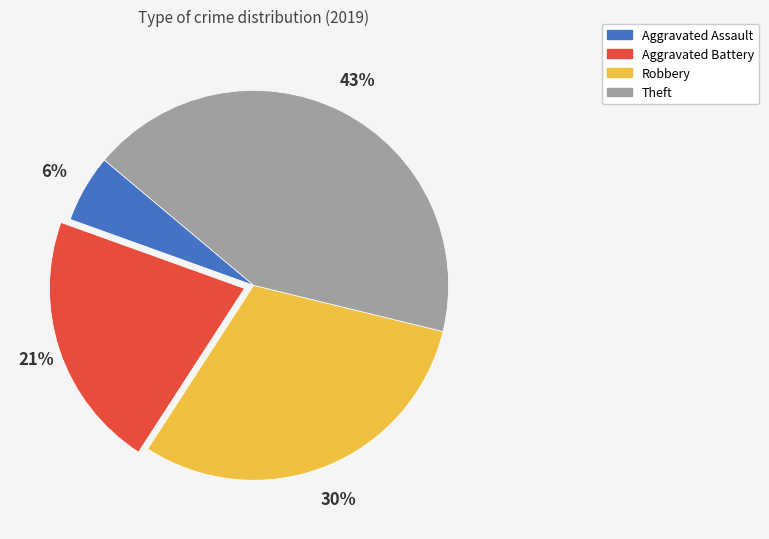

Is the sum of Theft and Aggravated Assault greater than half?

No